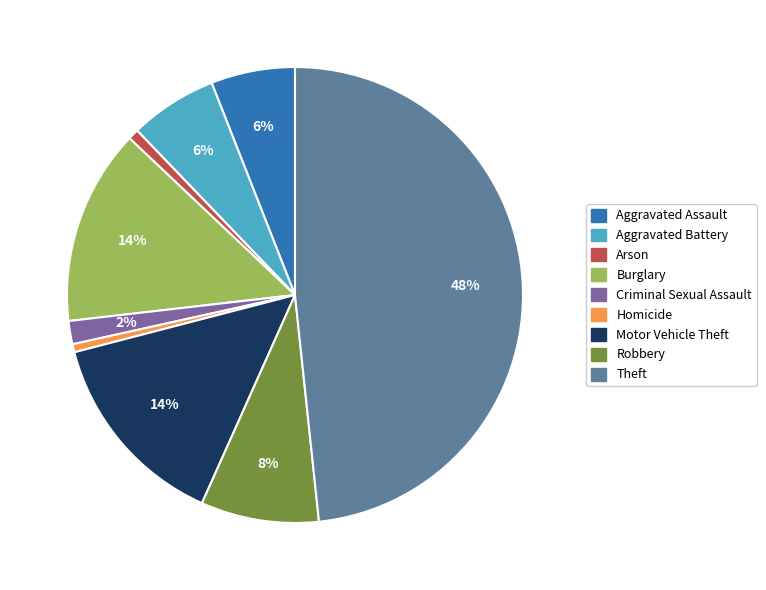

To the nearest percent, what is the difference between the Theft and Robbery slice percentages?

40%